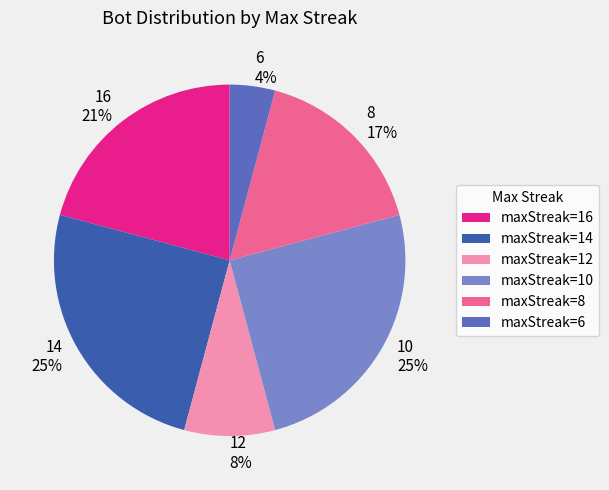

Which slice is the smallest?

maxStreak=6